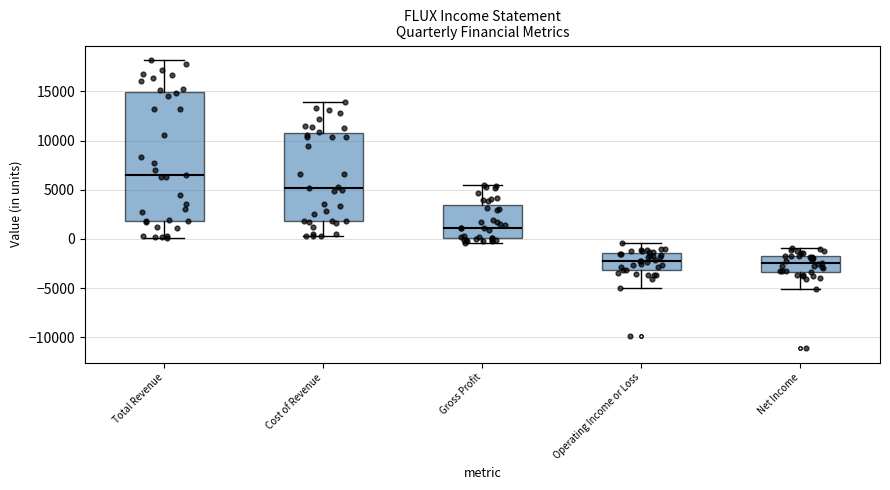

Reading left to right, read every box against the y-axis: the position of its median line, the range the box covers, and the ends of its whiskers. The values are not printed on the chart, so give them approximately, as read against the axis.

Total Revenue: median 6500, box 2000 to 15000, whiskers 0 to 18000
Cost of Revenue: median 5000, box 2000 to 11000, whiskers 500 to 14000
Gross Profit: median 1000, box 0 to 3500, whiskers -500 to 5500
Operating Income or Loss: median -2000, box -3000 to -1500, whiskers -5000 to -500
Net Income: median -2500, box -3500 to -1500, whiskers -5000 to -1000